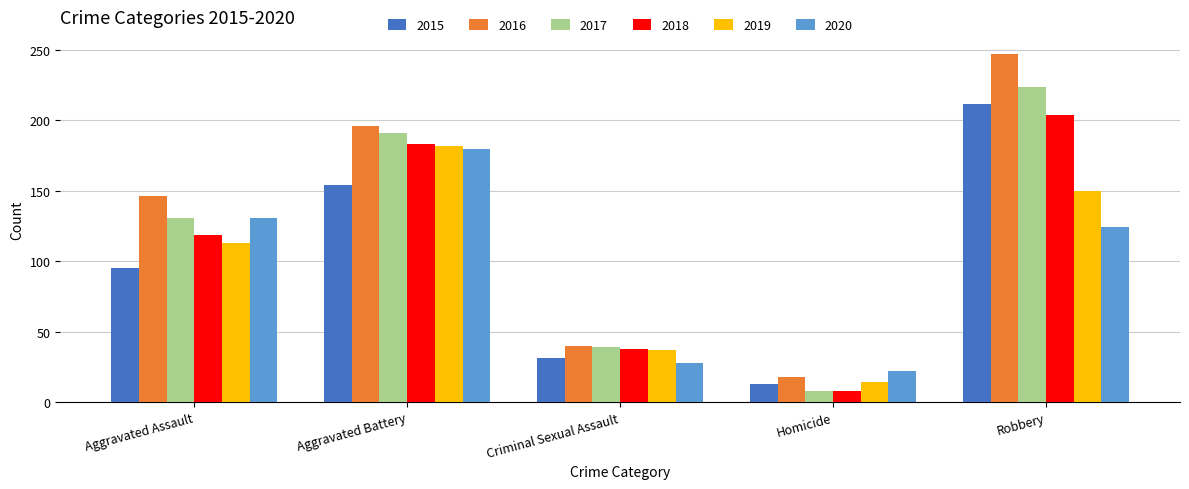

What is the lowest value of the 2018 series?

8